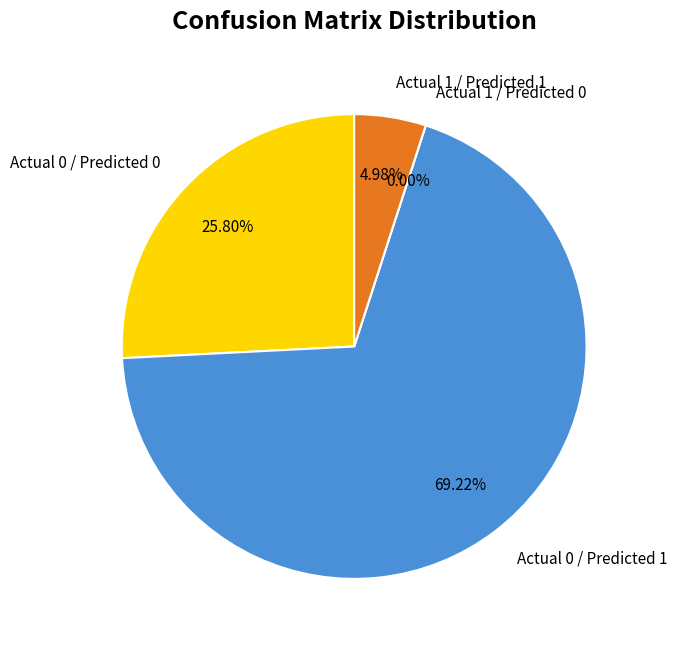

To the nearest percent, what percentage of the pie is Actual 0 / Predicted 1?

69%